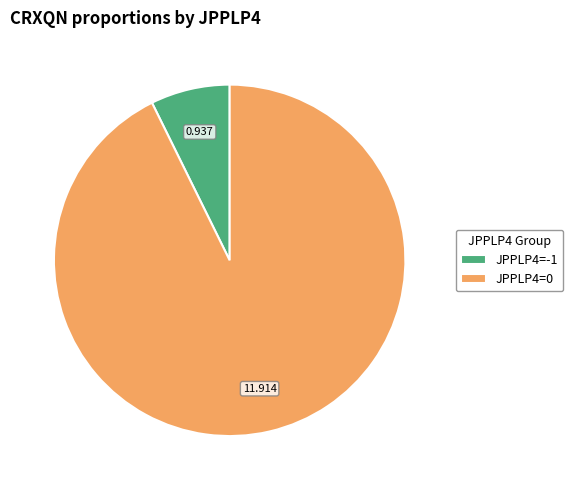

Is there a majority slice in this chart?

Yes